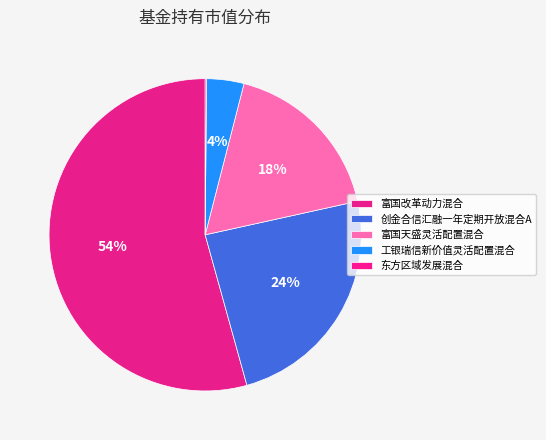

What is the total percentage of 富国改革动力混合 and 富国天盛灵活配置混合?

71.8%